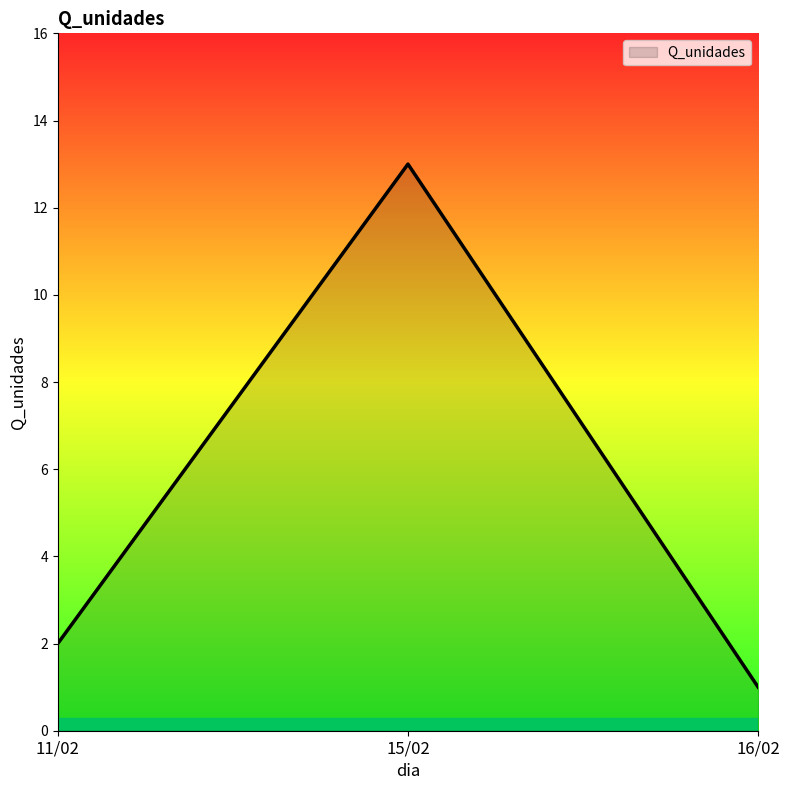

The value at 11/02 is 2. True or false?

True